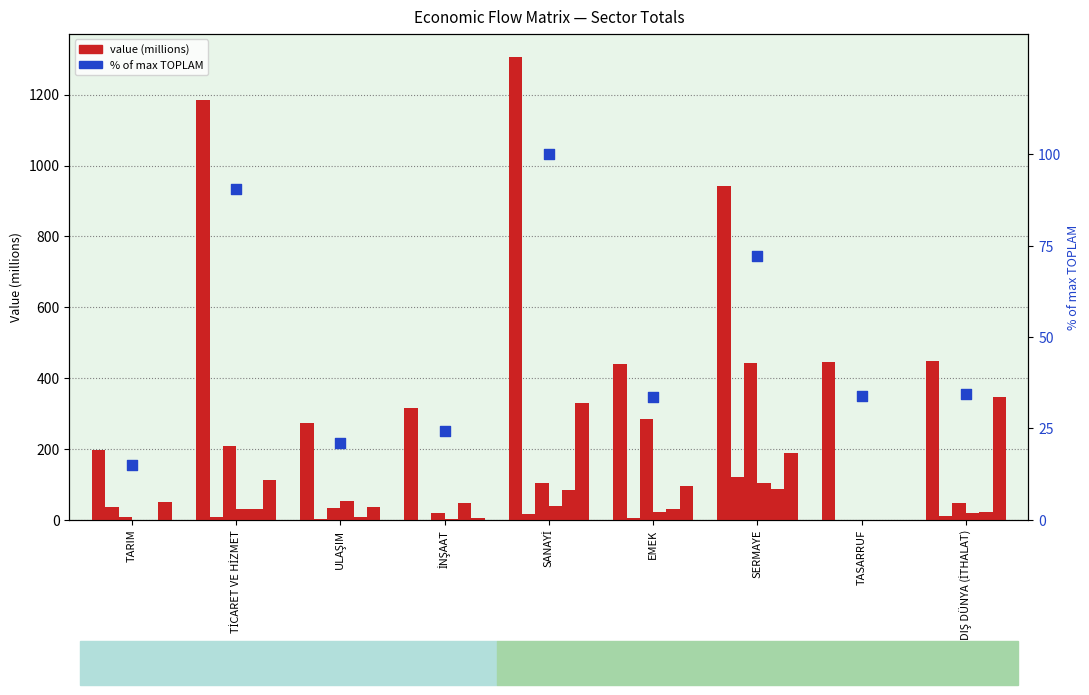

At which category is the sum across all series the highest?

SERMAYE